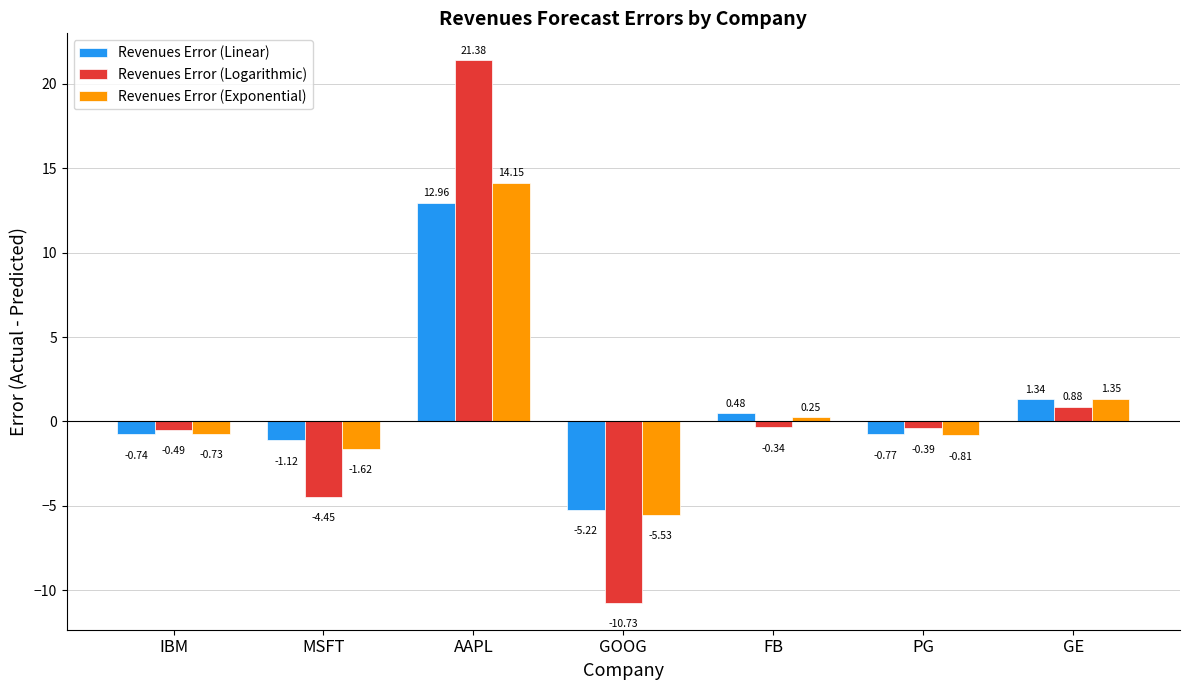

Is it true that Revenues Error (Logarithmic) equals 21.4 at AAPL?

True